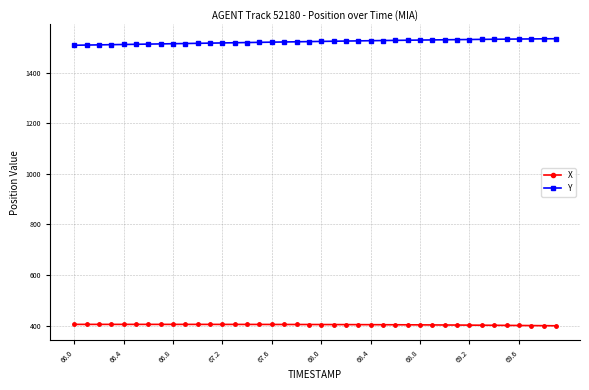

What is the highest value of the X series?

404.5